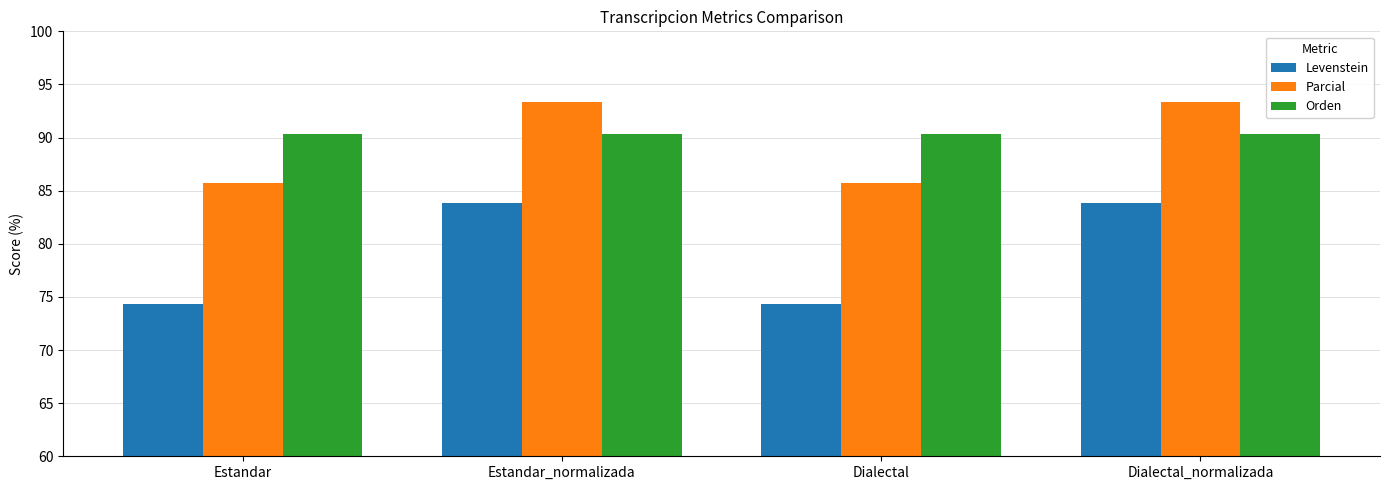

Rank the series by their maximum value, from highest to lowest.

Parcial, Orden, Levenstein